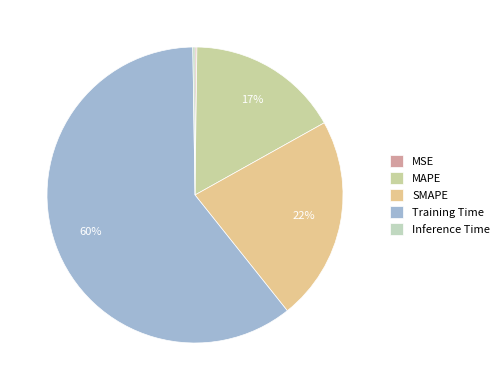

How many slices are in this pie chart?

5